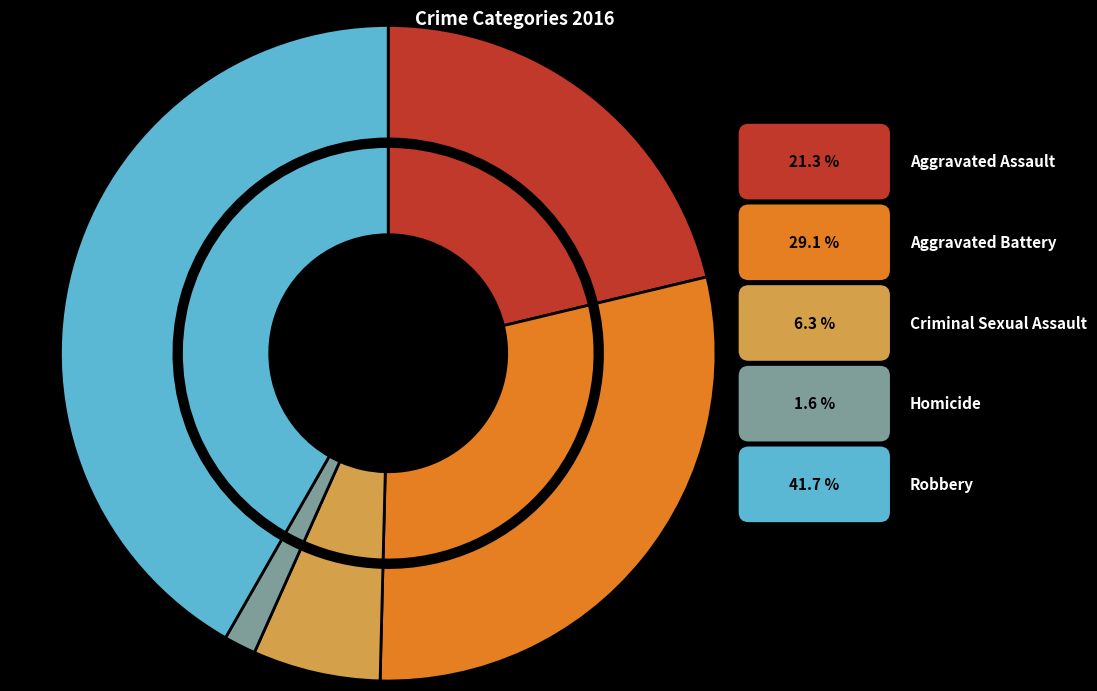

To the nearest percent, what is the difference between the largest and smallest slice percentages?

40%